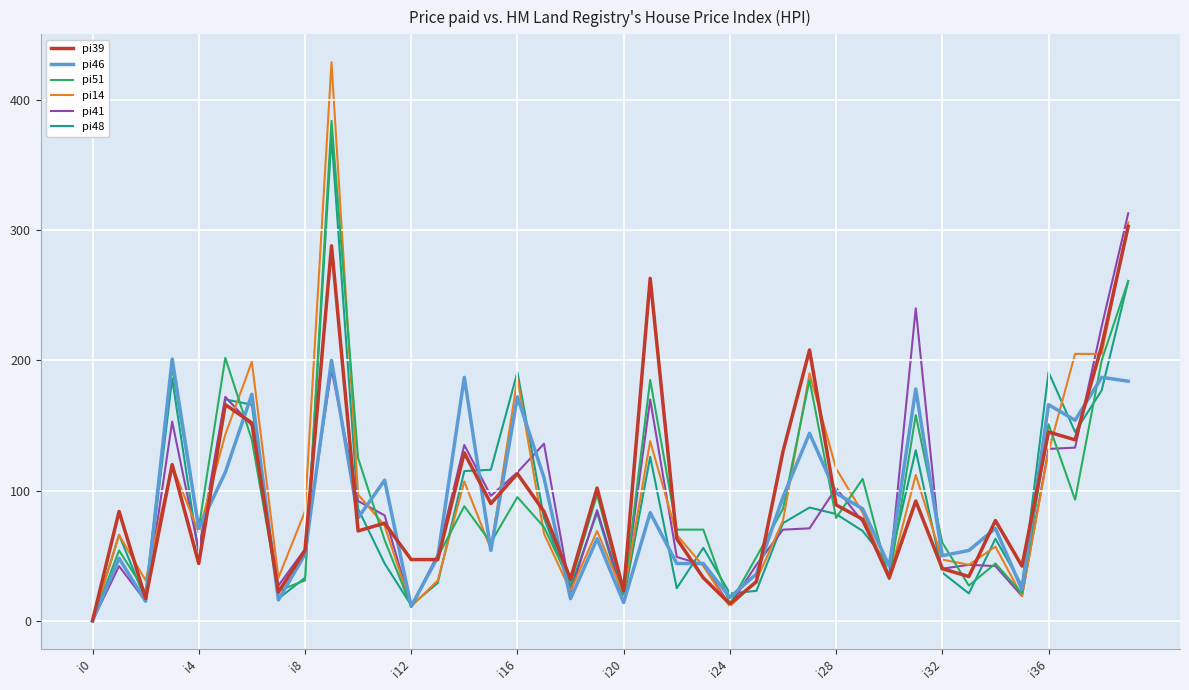

What is the greatest value displayed?

429